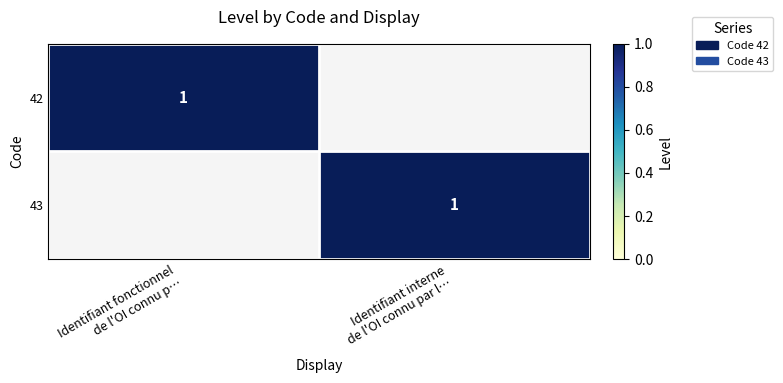

At which label is 42 closest to 0?

Identifiant interne de l'OI connu par l…